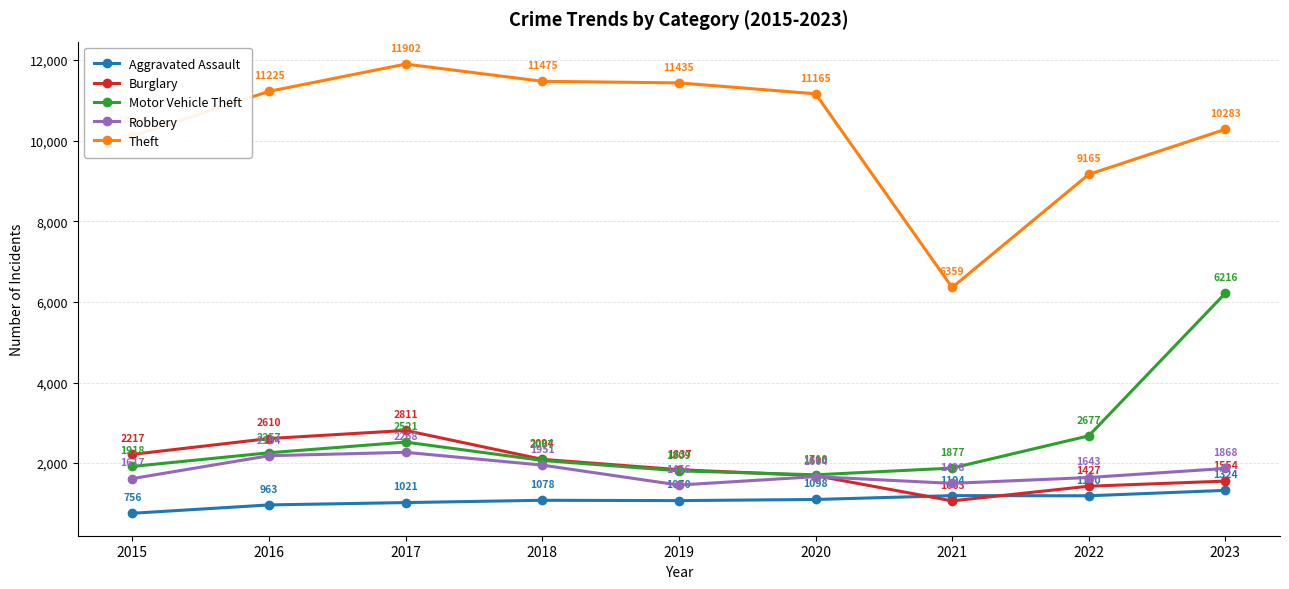

What is the spread (max minus min) of values at 2022?

7975